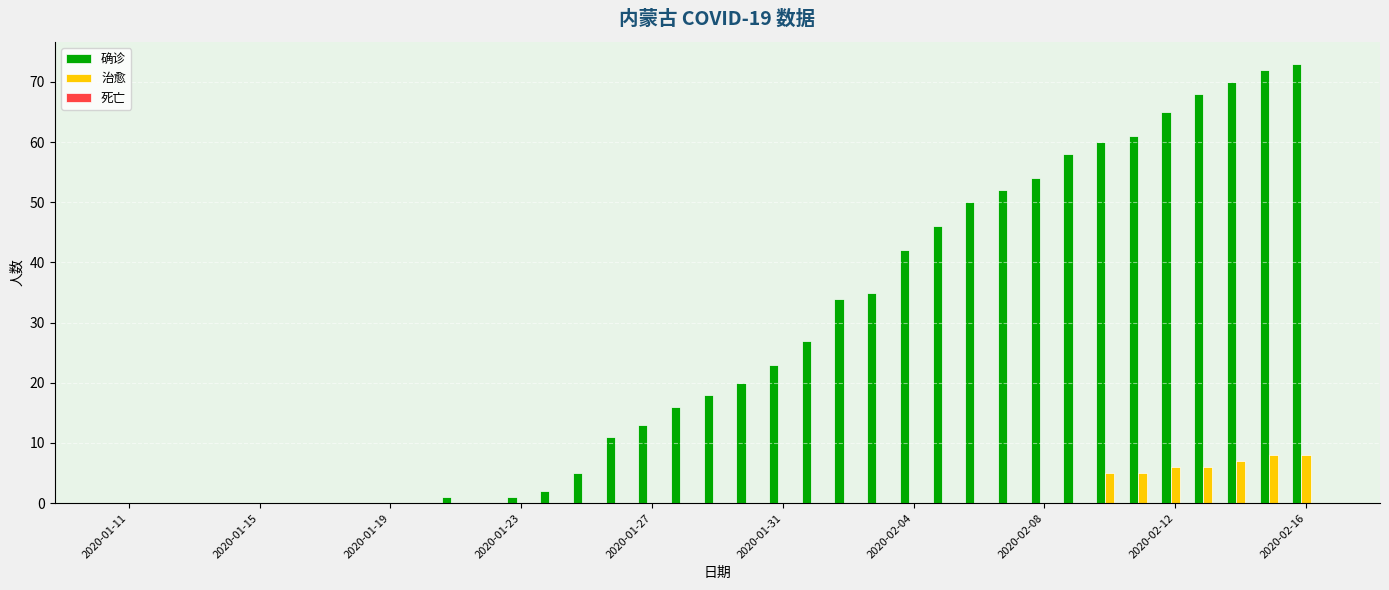

What is the maximum value for 治愈?

8